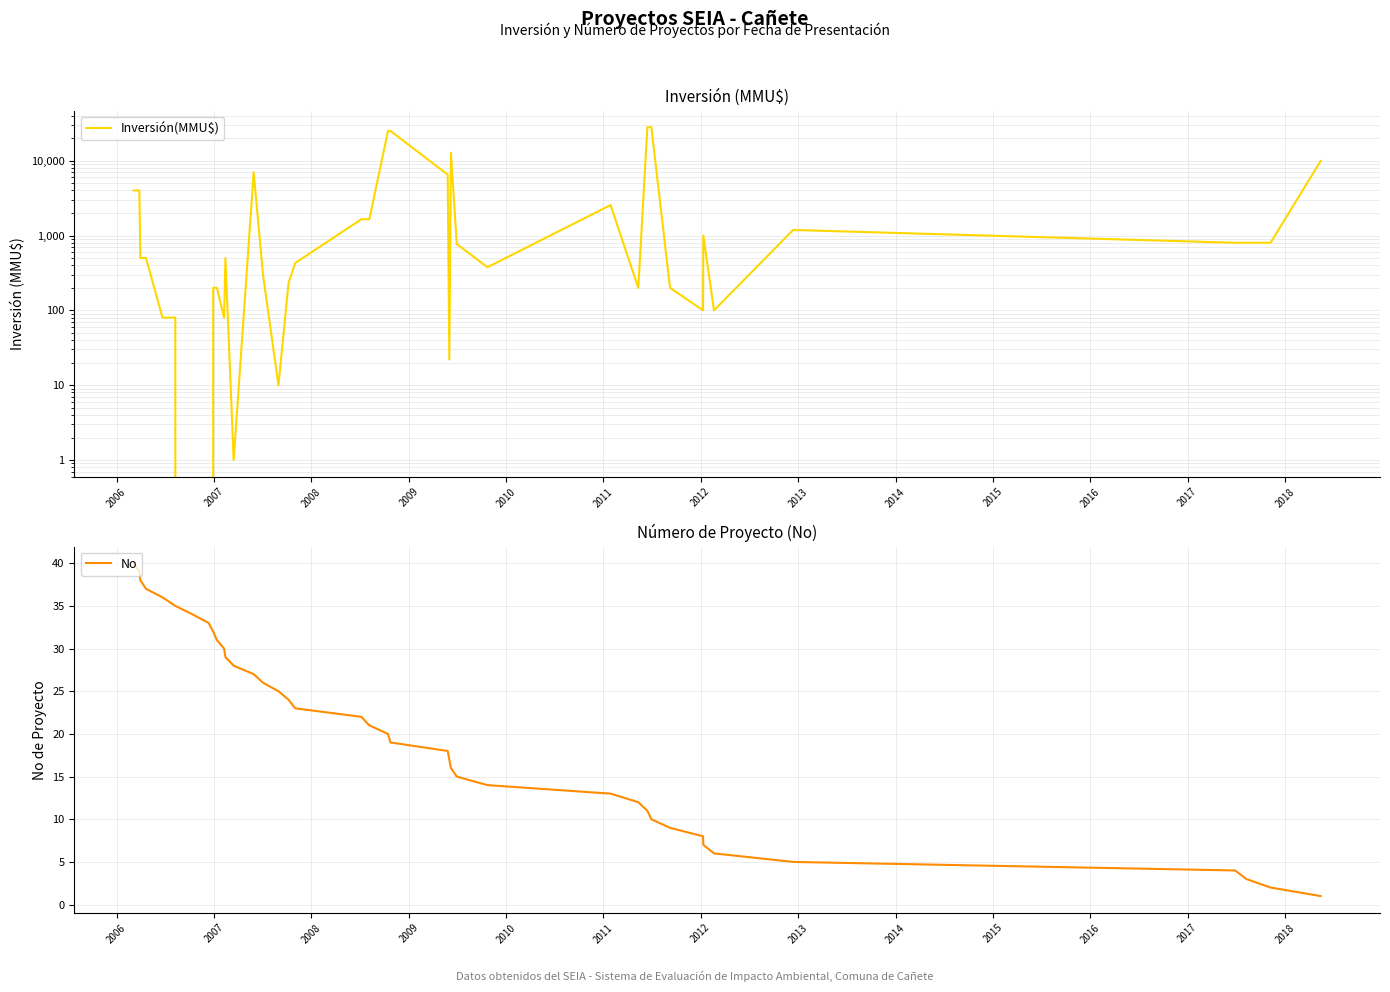

Which series has the largest range (max minus min)?

Inversión(MMU$)